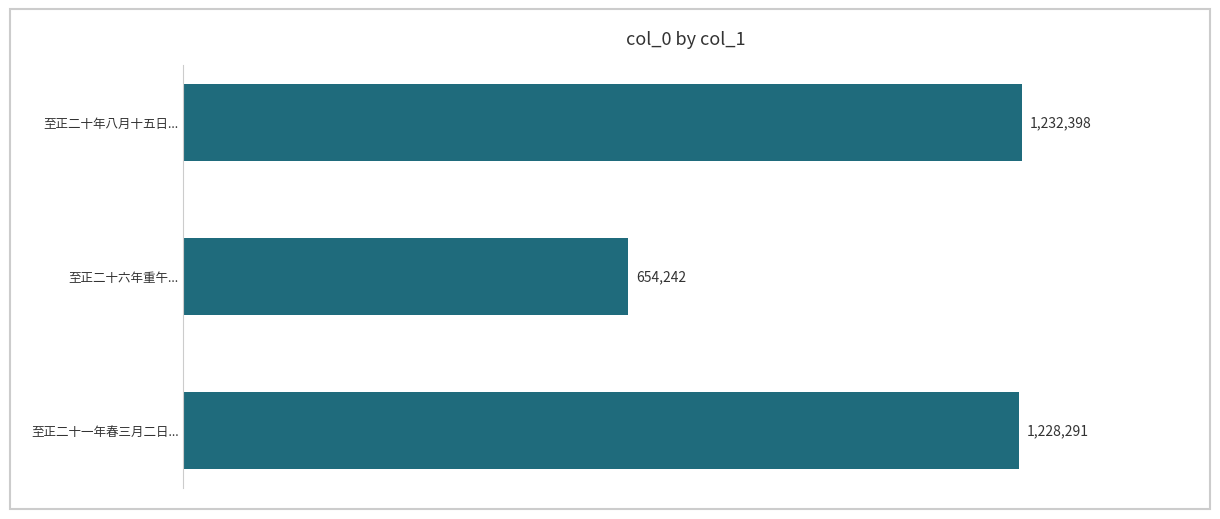

Rank the categories by value from lowest to highest.

至正二十六年重午..., 至正二十一年春三月二日..., 至正二十年八月十五日...